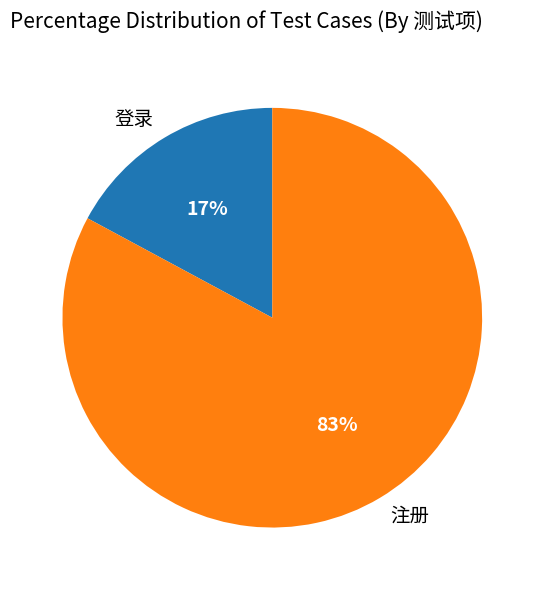

Combined, do 登录 and 注册 account for over 50%?

Yes